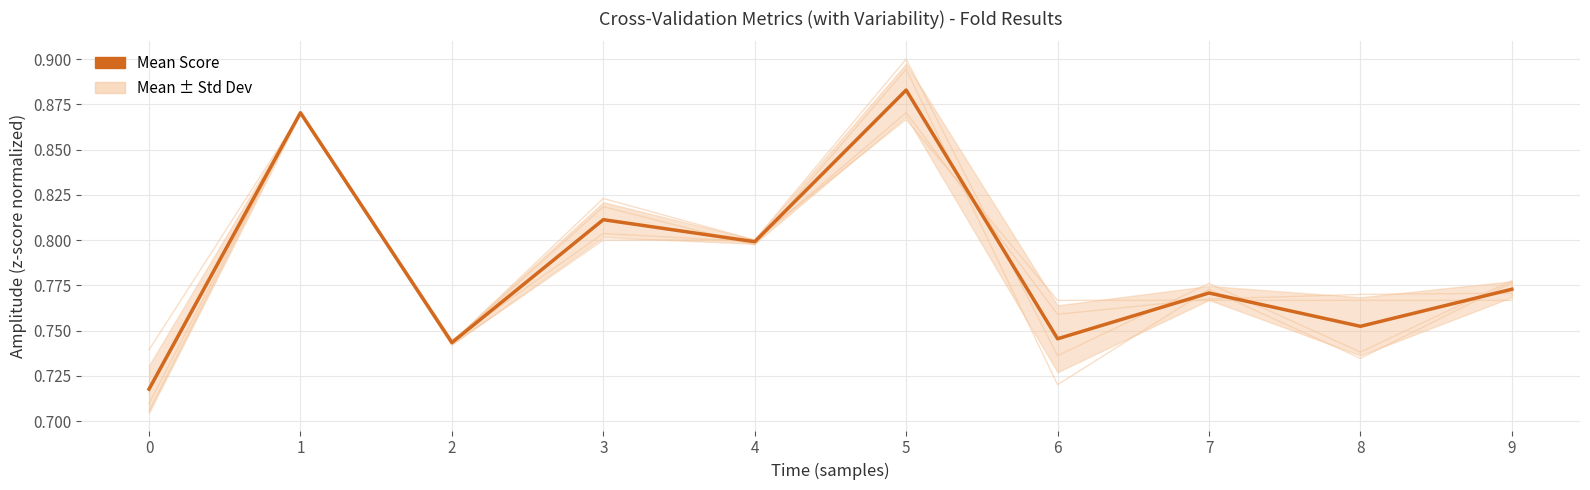

Does the chart have visible grid lines?

Yes